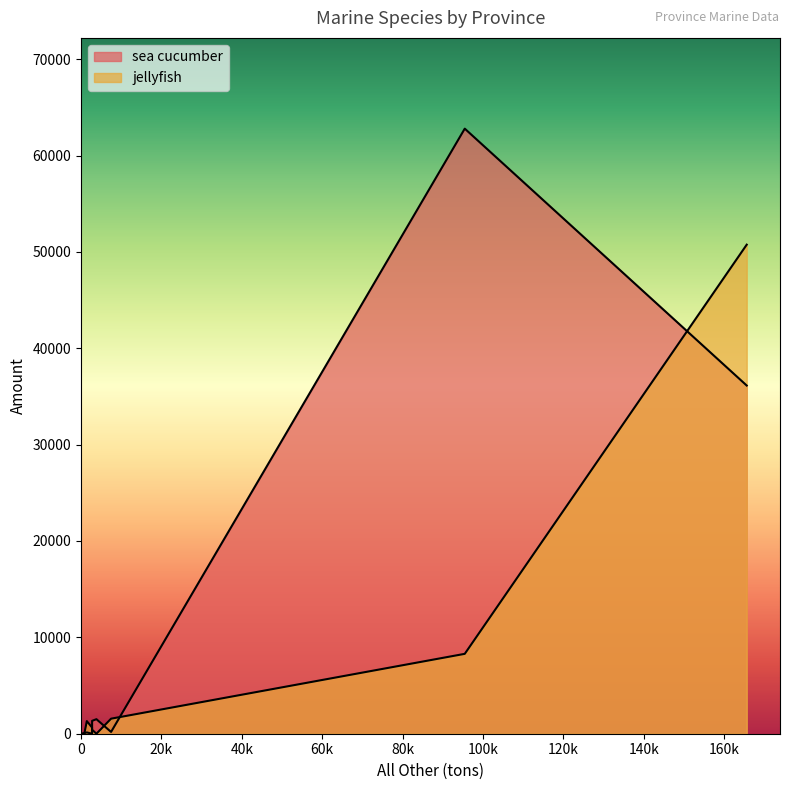

How many intersections are there between sea cucumber and jellyfish?

3